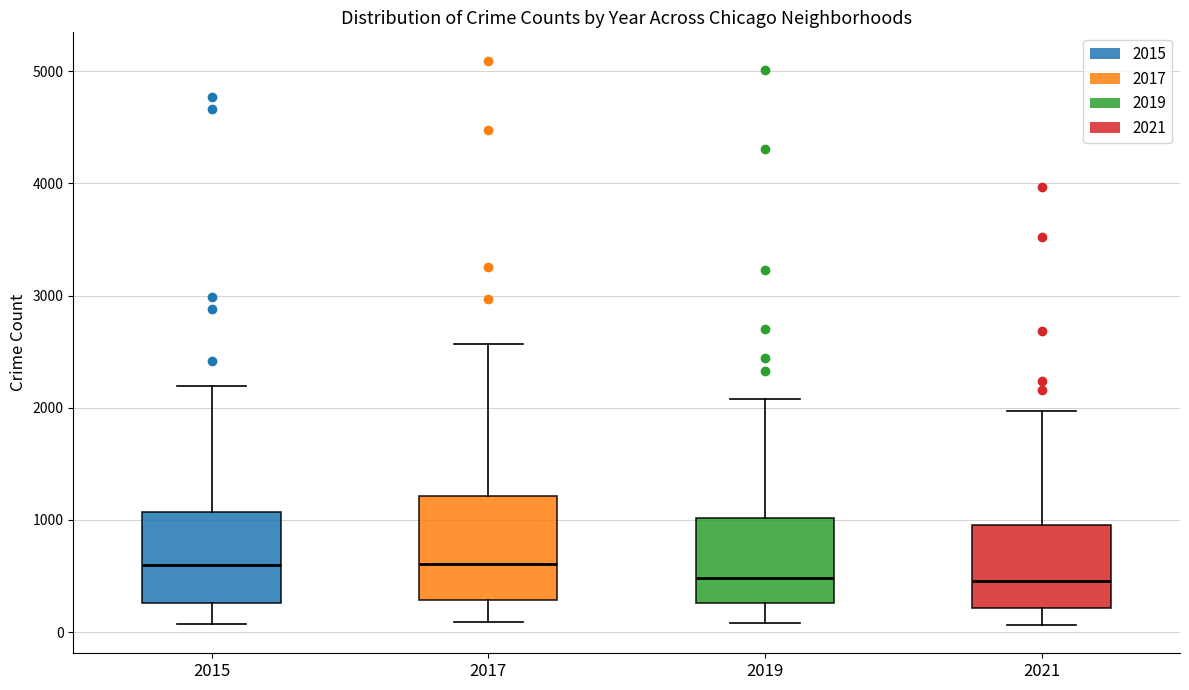

Which box is the tallest, from its lower edge to its upper edge?

2017